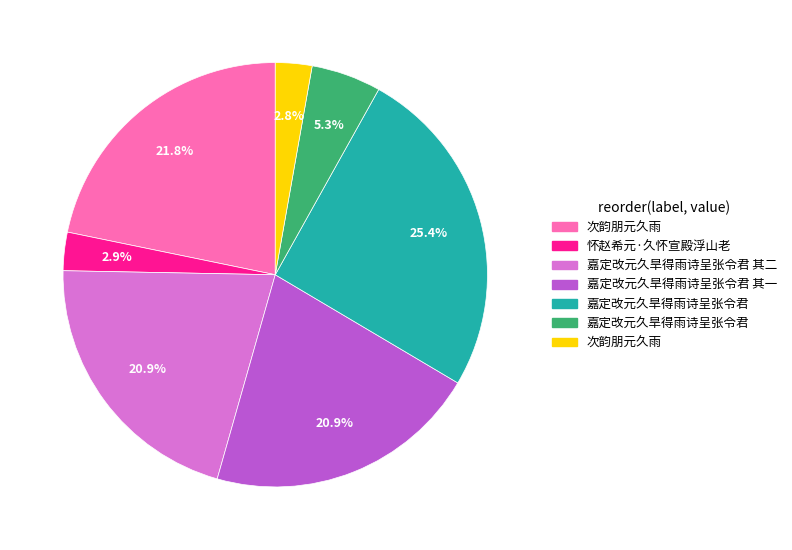

Is there a majority slice in this chart?

No